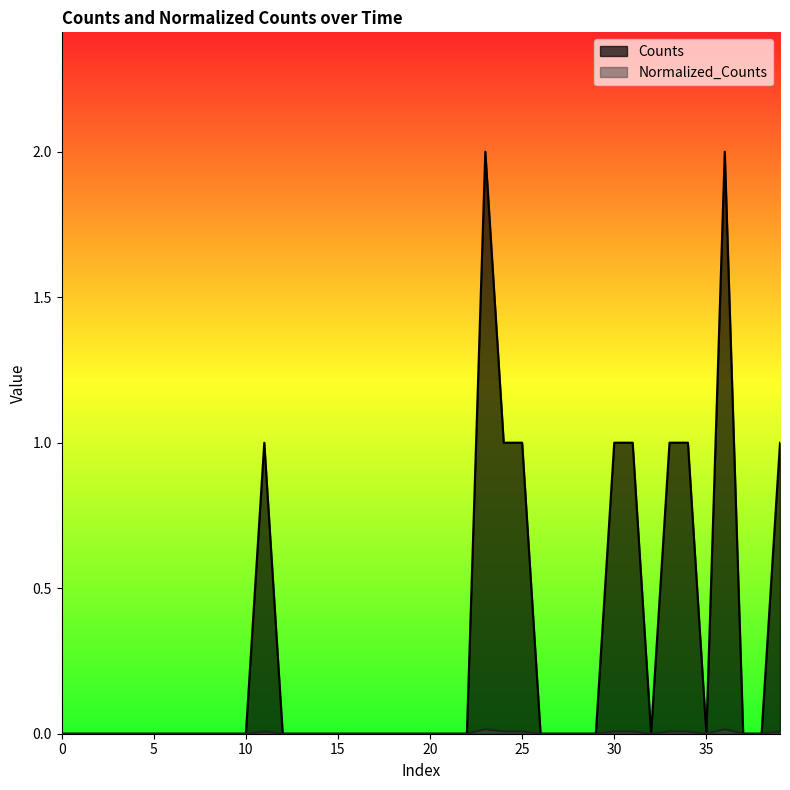

True or false: Counts has a value of 0.0 at 18.

True